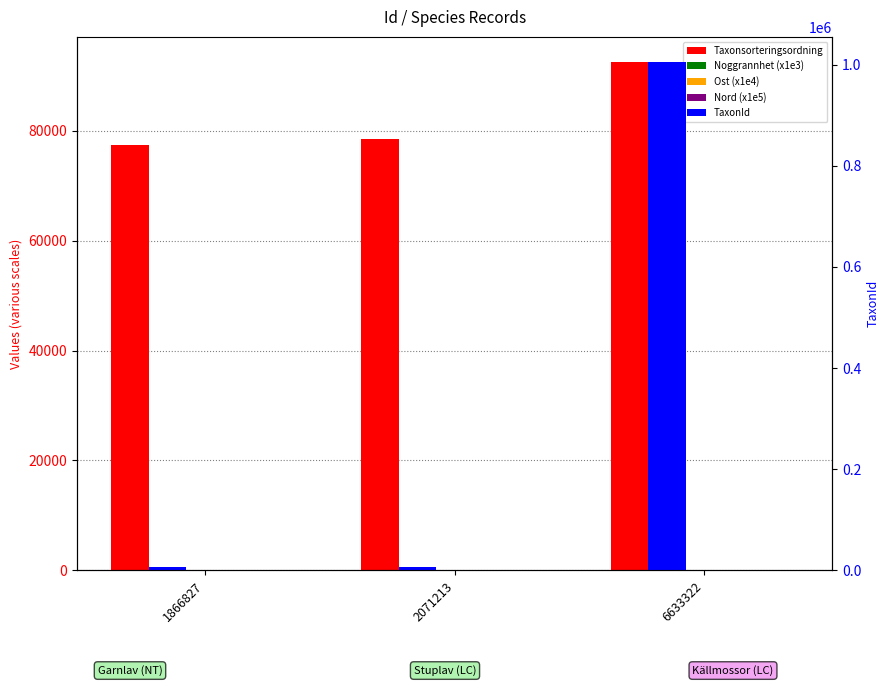

Reading left to right, extract all data points from this chart.

Taxonsorteringsordning: 1866827=77506.0	2071213=78596.0	6633322=92501.0
Noggrannhet (x1e3): 1866827=0.0	2071213=0.0	6633322=0.0
Ost (x1e4): 1866827=54.6	2071213=54.6	6633322=54.6
Nord (x1e5): 1866827=70.4	2071213=70.4	6633322=70.4
TaxonId: 1866827=6425.0	2071213=6462.0	6633322=1004672.0